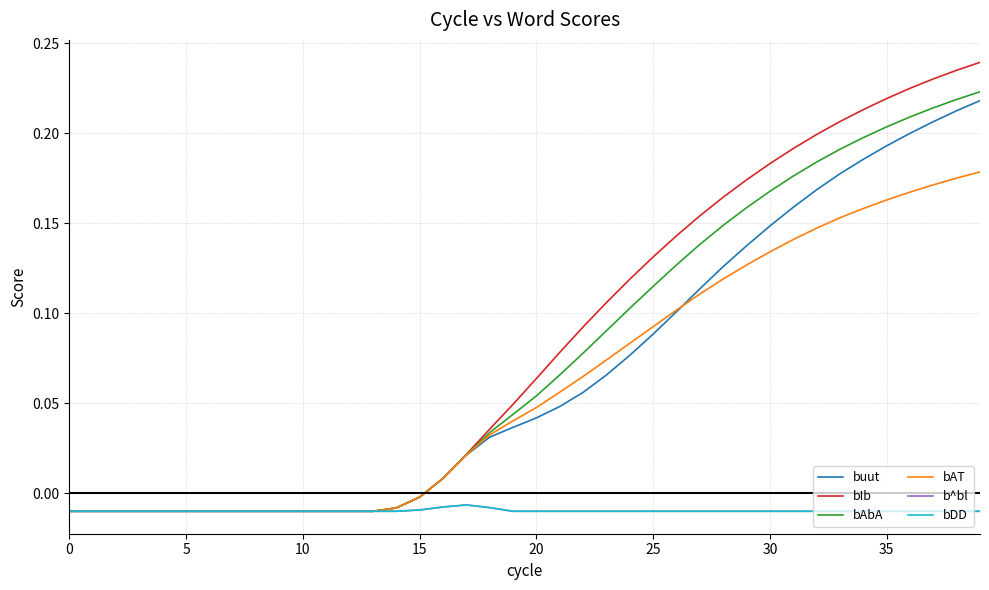

At which category does the chart reach its peak across all series?

39